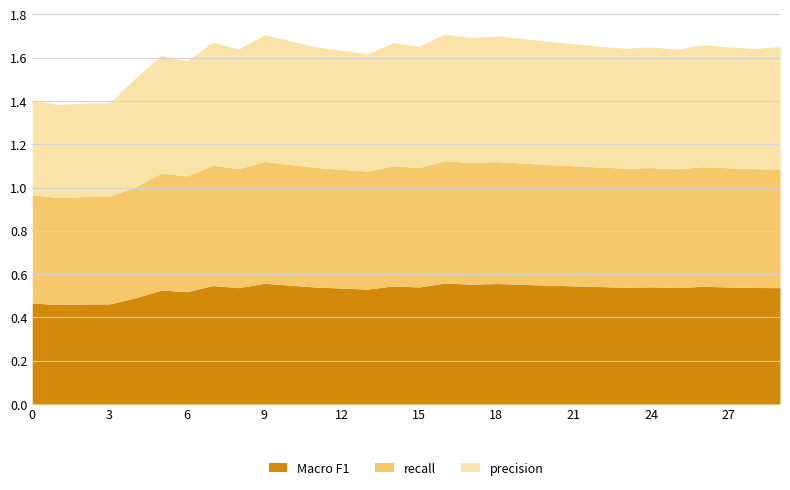

What are all the series names shown in the legend?

Macro F1, recall, precision